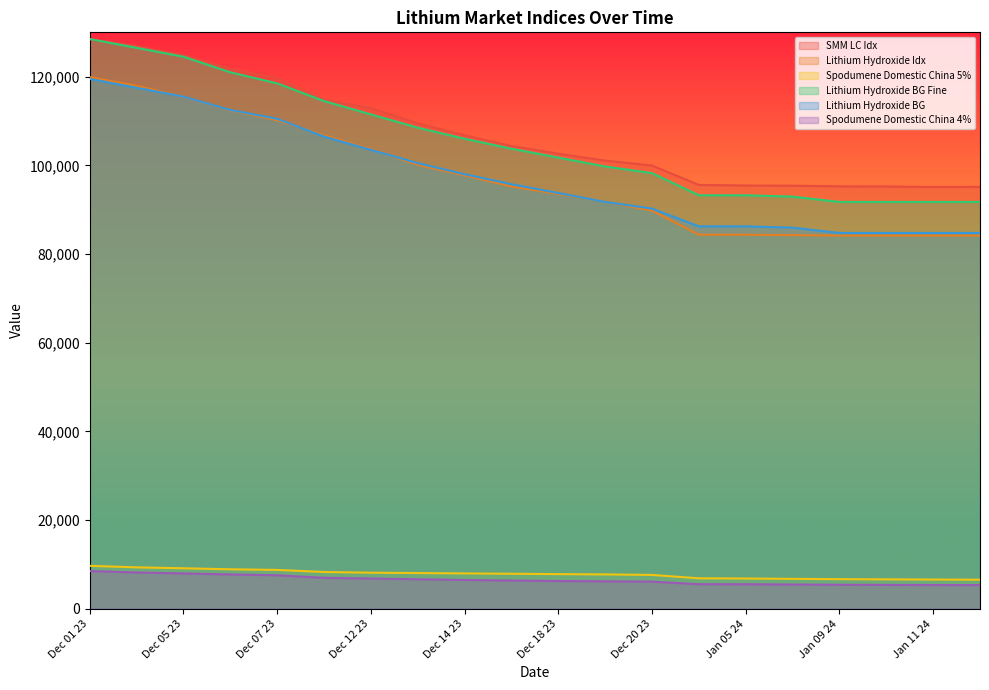

How many series are shown in this chart?

6